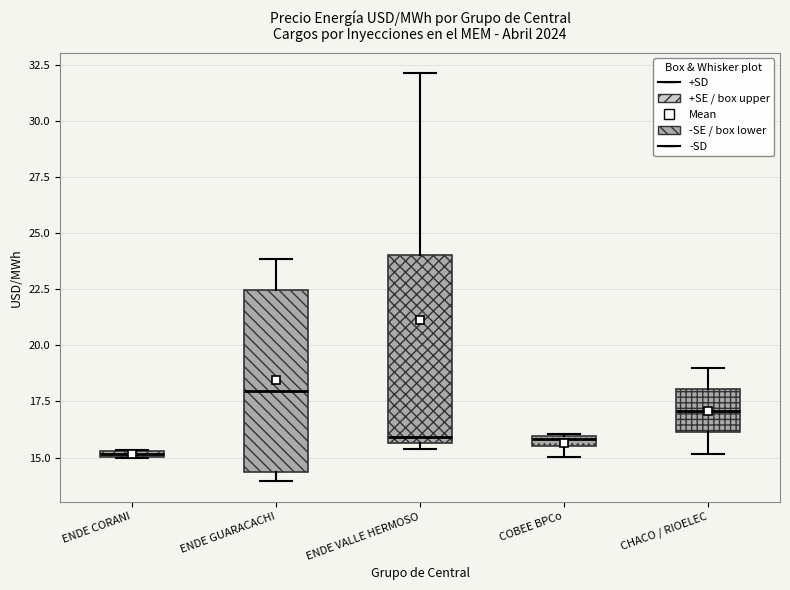

Which box's median line is the lowest?

ENDE CORANI